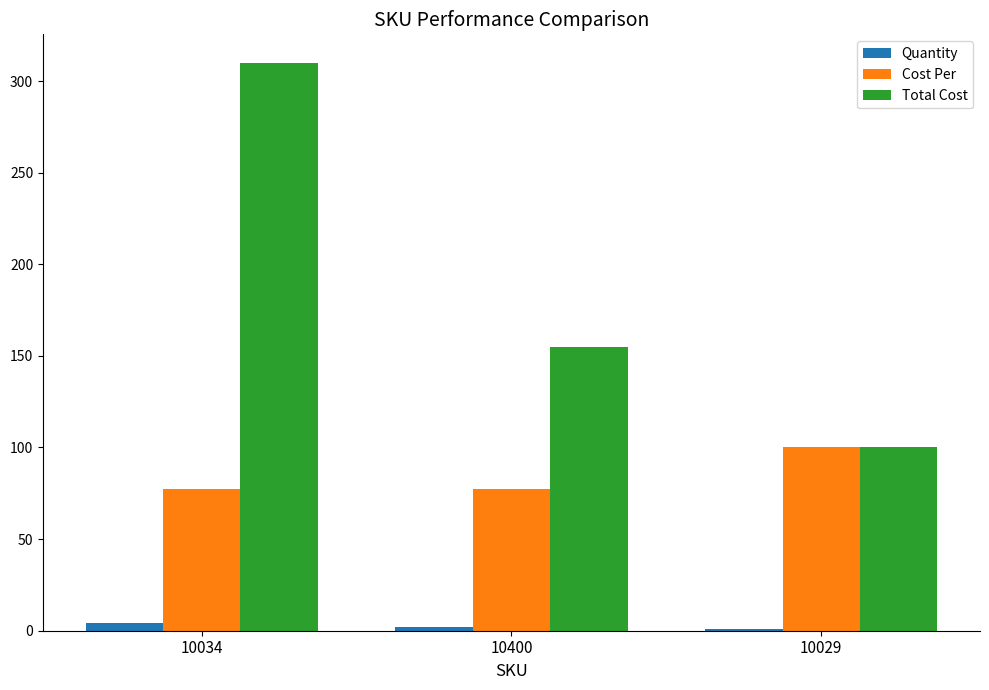

Which series changed the most between 10034 and 10400?

Total Cost